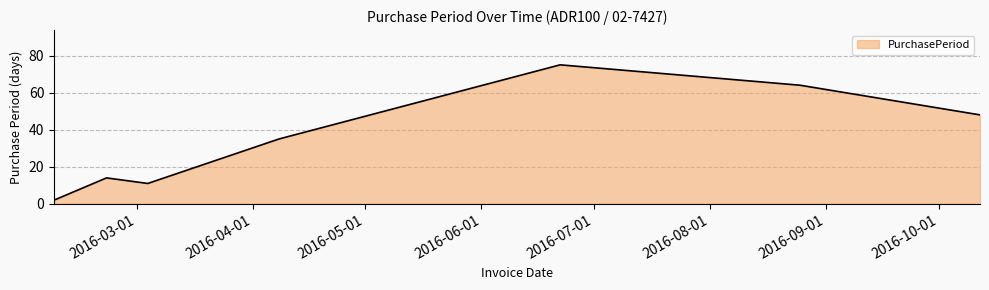

What is the maximum value shown in the chart?

75